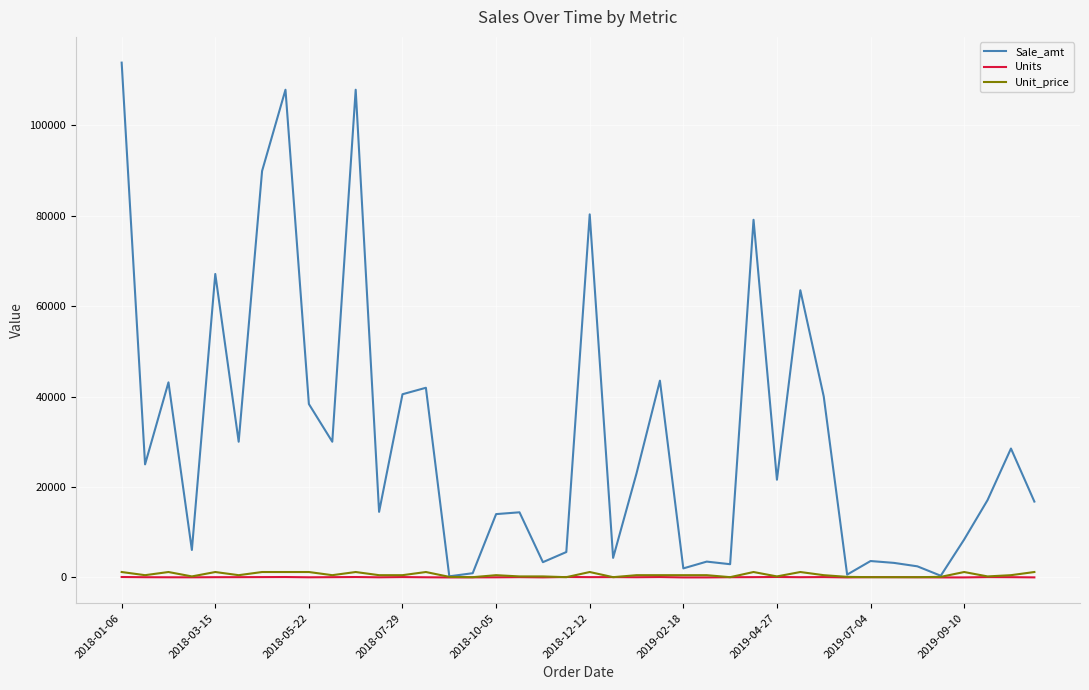

Which series has the largest range (max minus min)?

Sale_amt